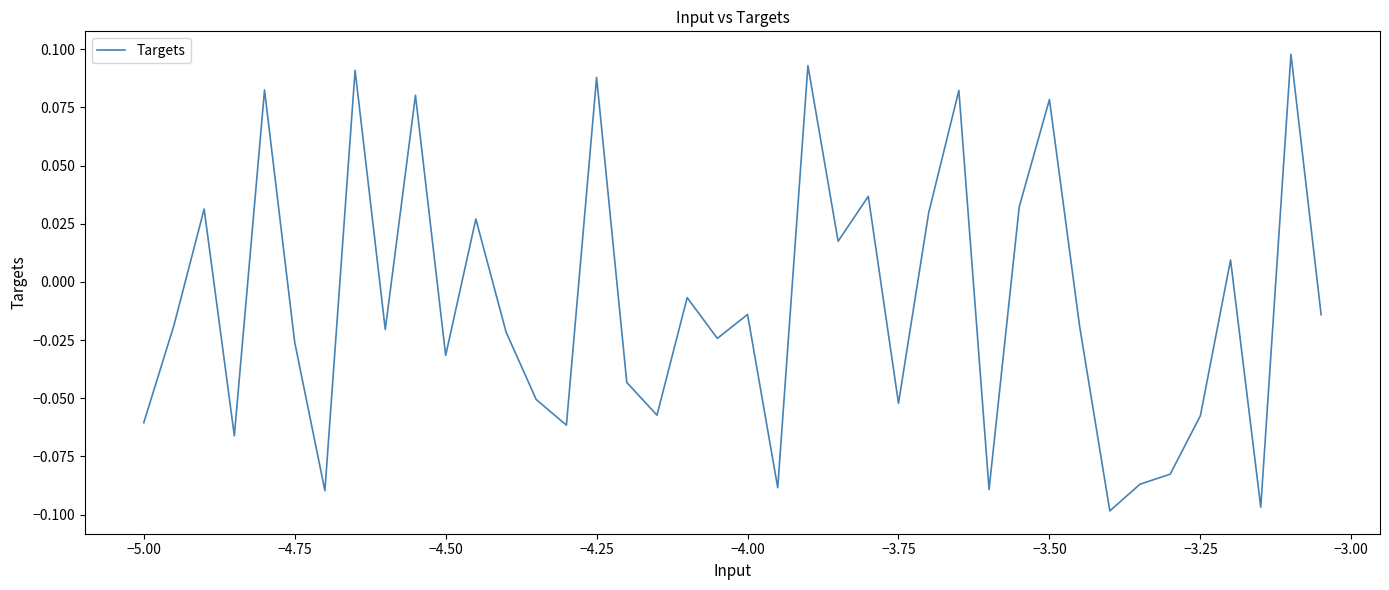

How many values are below zero?

25